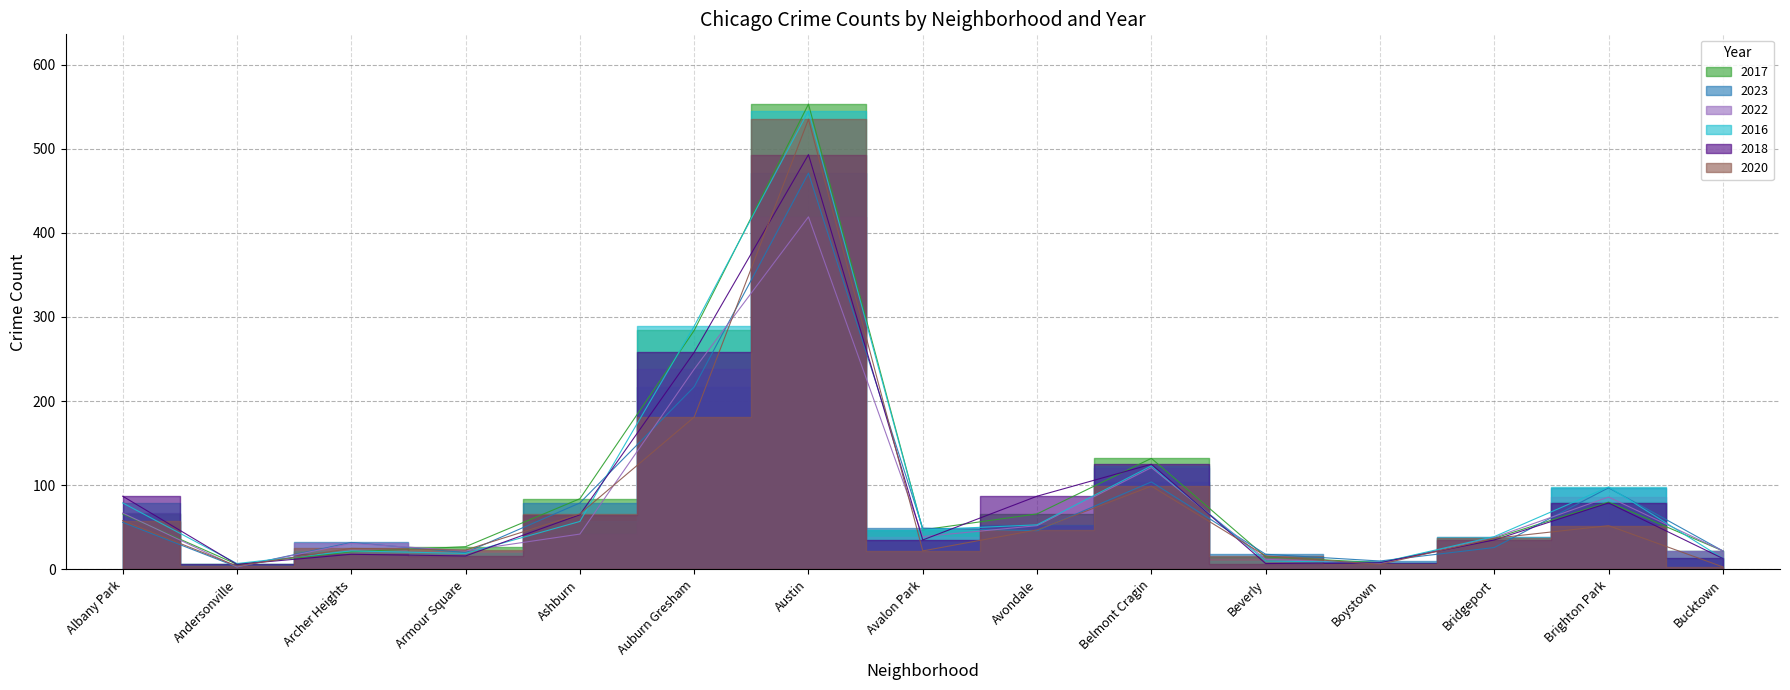

Which series has the largest total across all categories?

2017